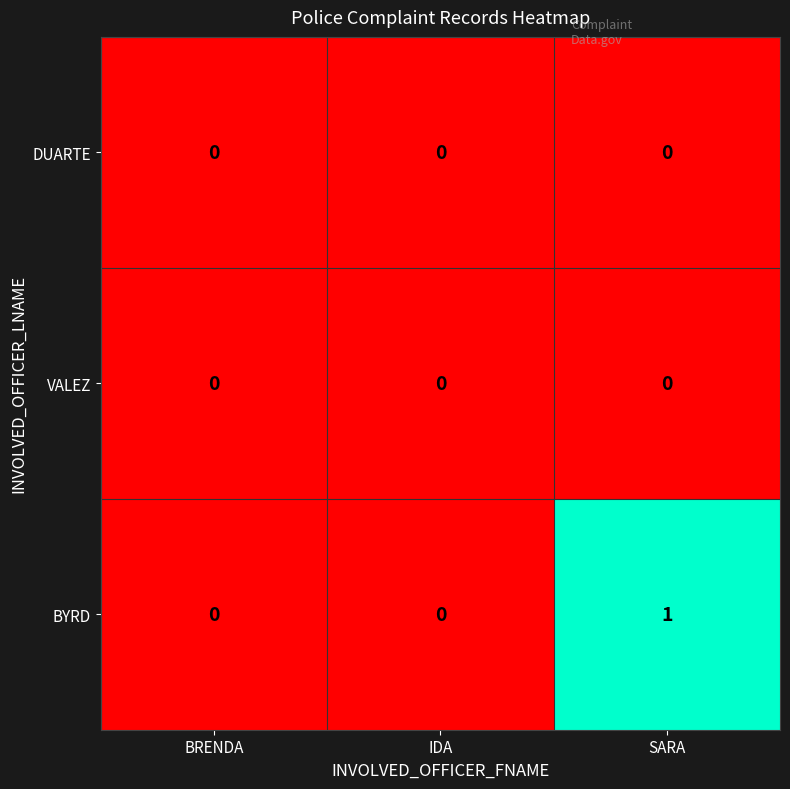

True or false: BYRD has a value of 0 at SARA.

False